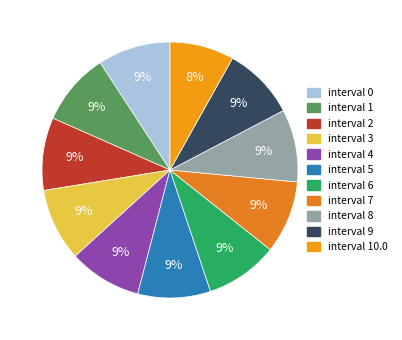

To the nearest percent, what is the average slice percentage?

9%